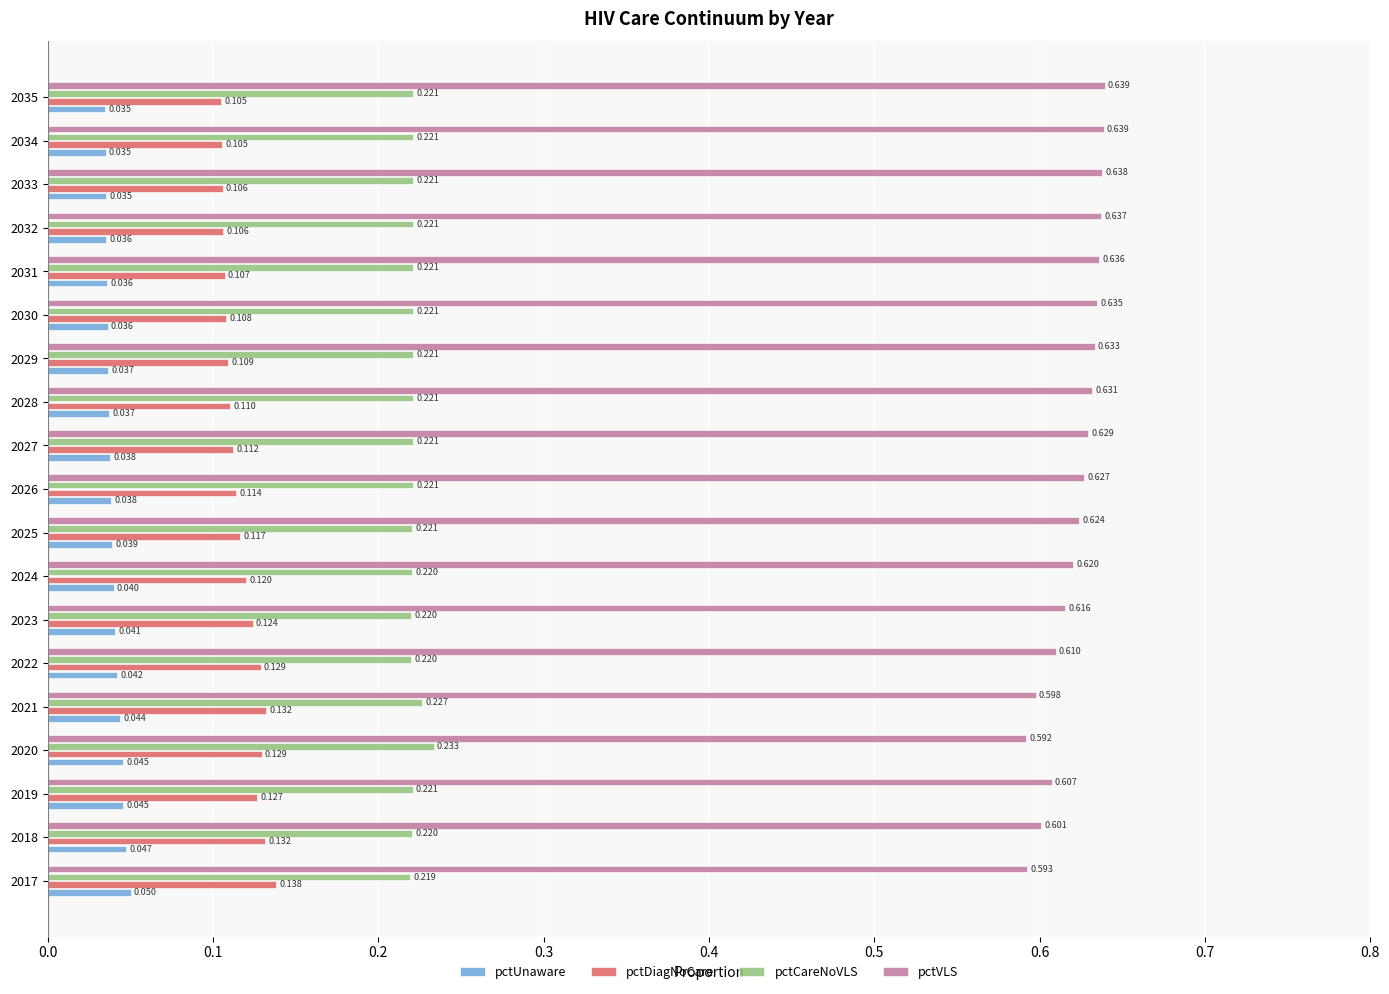

Rank the series by their maximum value, from lowest to highest.

pctUnaware, pctDiagNoCare, pctCareNoVLS, pctVLS